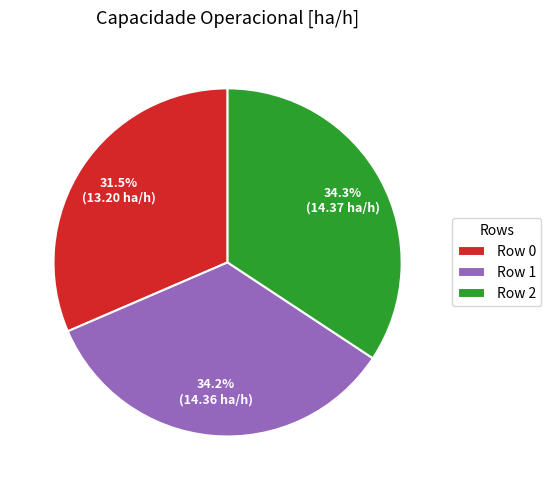

Which category has the smallest portion of the pie?

Row 0